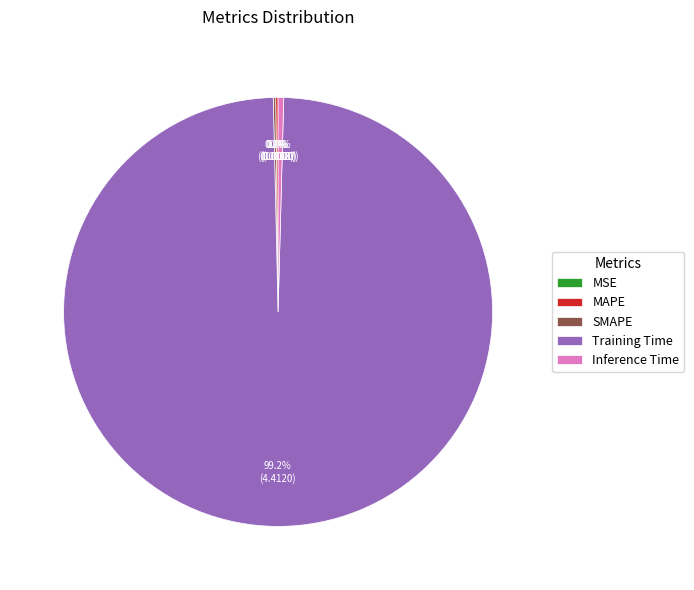

How much of the chart is everything except Inference Time?

99.6%